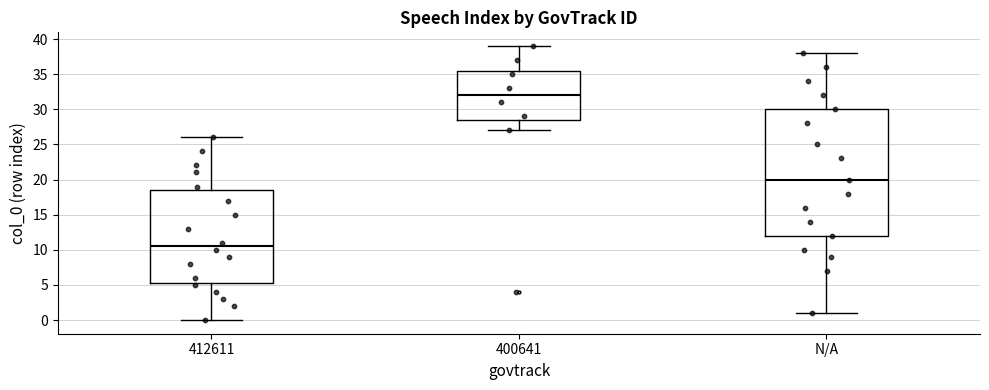

Where is the upper edge of the box for 412611 on the y-axis? The values are not printed on the chart, so give them approximately, as read against the axis.

18.5